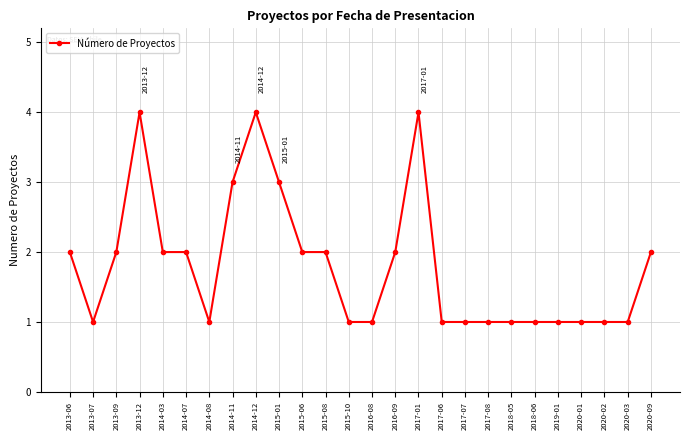

Where is the first local maximum?

2013-12